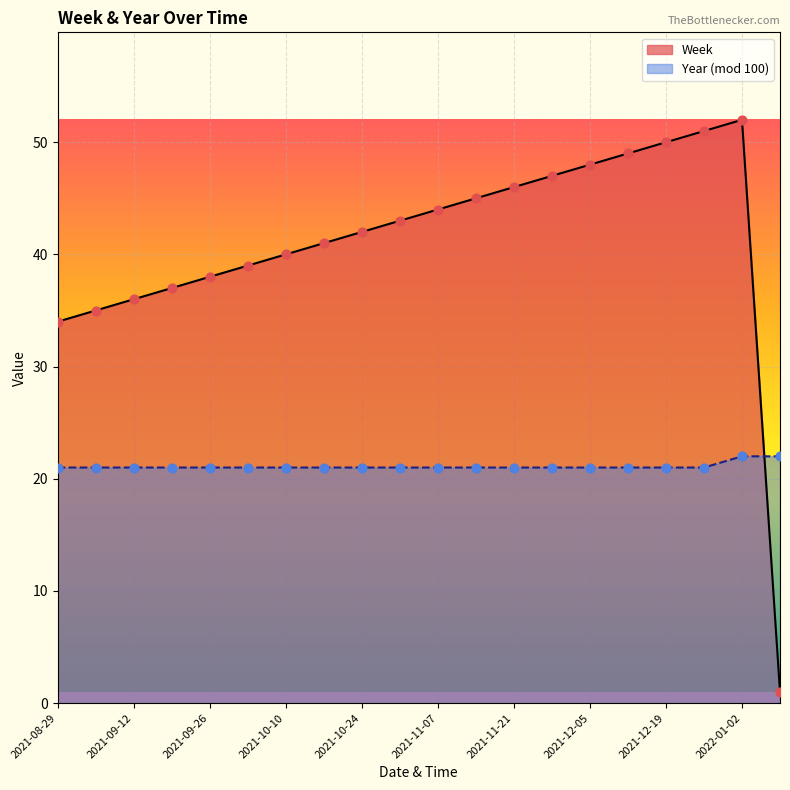

Which series reaches the maximum Y coordinate?

Week